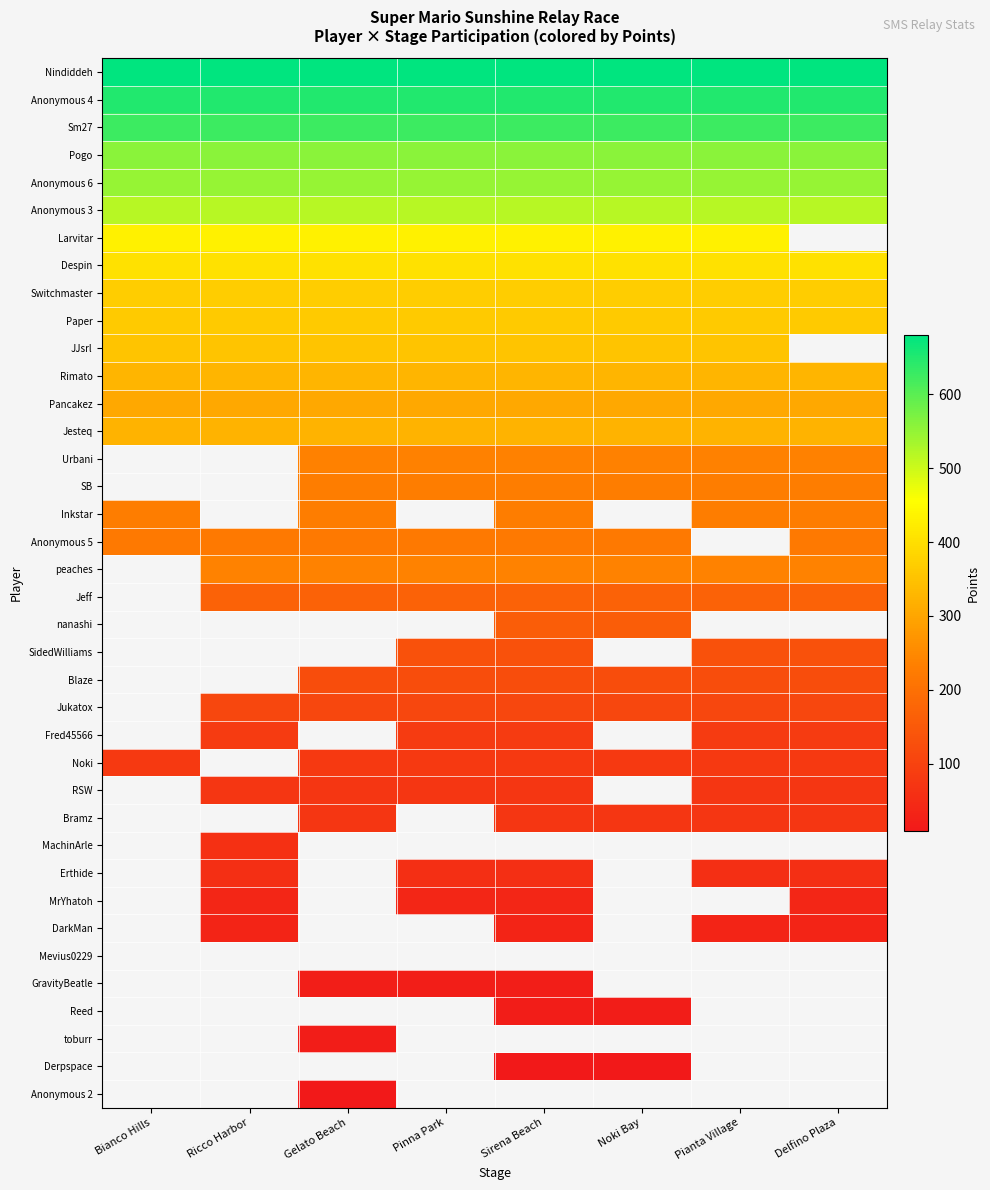

Between Pinna Park and Ricco Harbor, which is larger?

Pinna Park